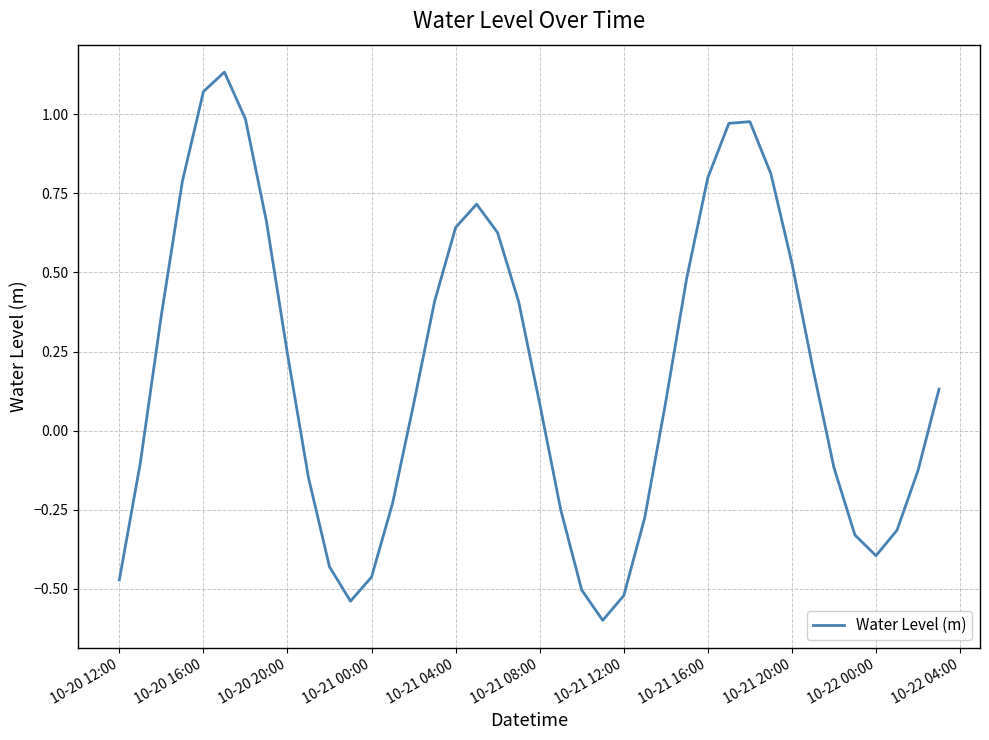

What is the minimum value shown in the chart?

-0.6